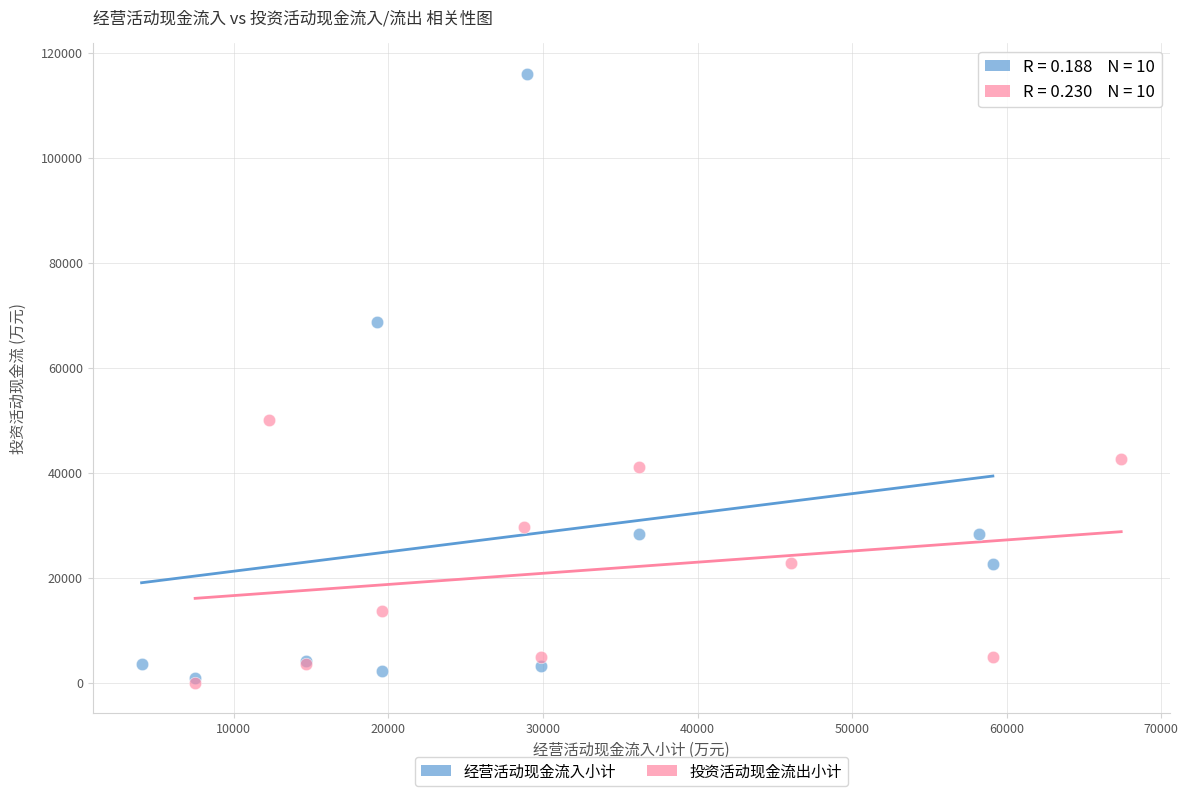

What are all the series names shown in the legend?

经营活动现金流入小计, 投资活动现金流出小计